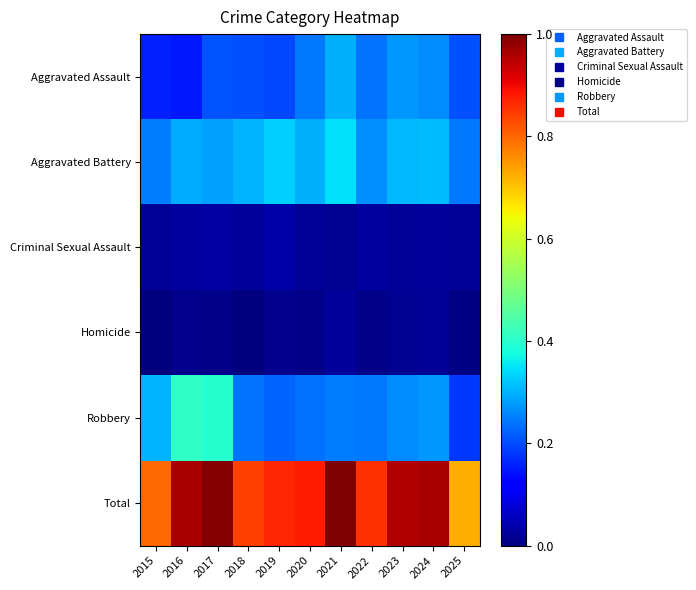

Reading right to left, transcribe all the data shown in this chart.

Aggravated Assault: 2025=0.2	2024=0.3	2023=0.3	2022=0.2	2021=0.3	2020=0.2	2019=0.2	2018=0.2	2017=0.2	2016=0.1	2015=0.2
Aggravated Battery: 2025=0.2	2024=0.3	2023=0.3	2022=0.3	2021=0.3	2020=0.3	2019=0.3	2018=0.3	2017=0.3	2016=0.3	2015=0.2
Criminal Sexual Assault: 2025=0.0	2024=0.0	2023=0.0	2022=0.0	2021=0.0	2020=0.0	2019=0.0	2018=0.0	2017=0.0	2016=0.0	2015=0.0
Homicide: 2025=0.0	2024=0.0	2023=0.0	2022=0.0	2021=0.0	2020=0.0	2019=0.0	2018=0.0	2017=0.0	2016=0.0	2015=0.0
Robbery: 2025=0.2	2024=0.3	2023=0.3	2022=0.2	2021=0.2	2020=0.2	2019=0.2	2018=0.2	2017=0.4	2016=0.4	2015=0.3
Total: 2025=0.7	2024=1.0	2023=1.0	2022=0.9	2021=1.0	2020=0.9	2019=0.9	2018=0.8	2017=1.0	2016=1.0	2015=0.8